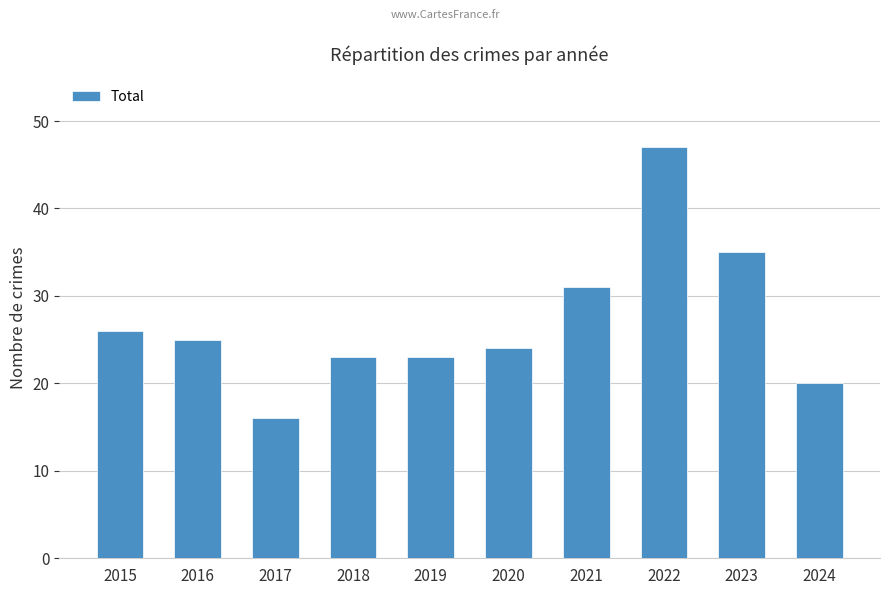

What is the sum of all values?

270